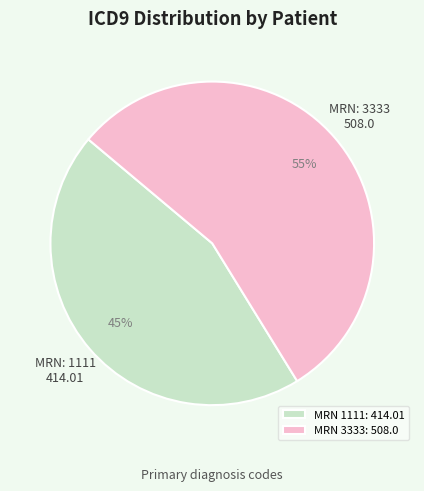

Combined, do MRN 1111: 414.01 and MRN 3333: 508.0 account for over 50%?

Yes